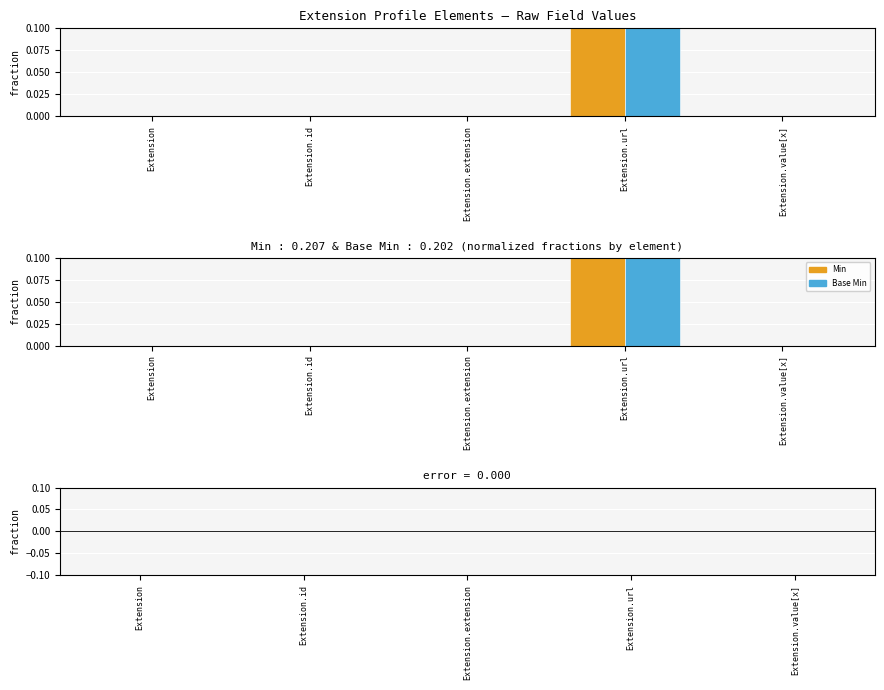

Which series has the largest total across all categories?

Min